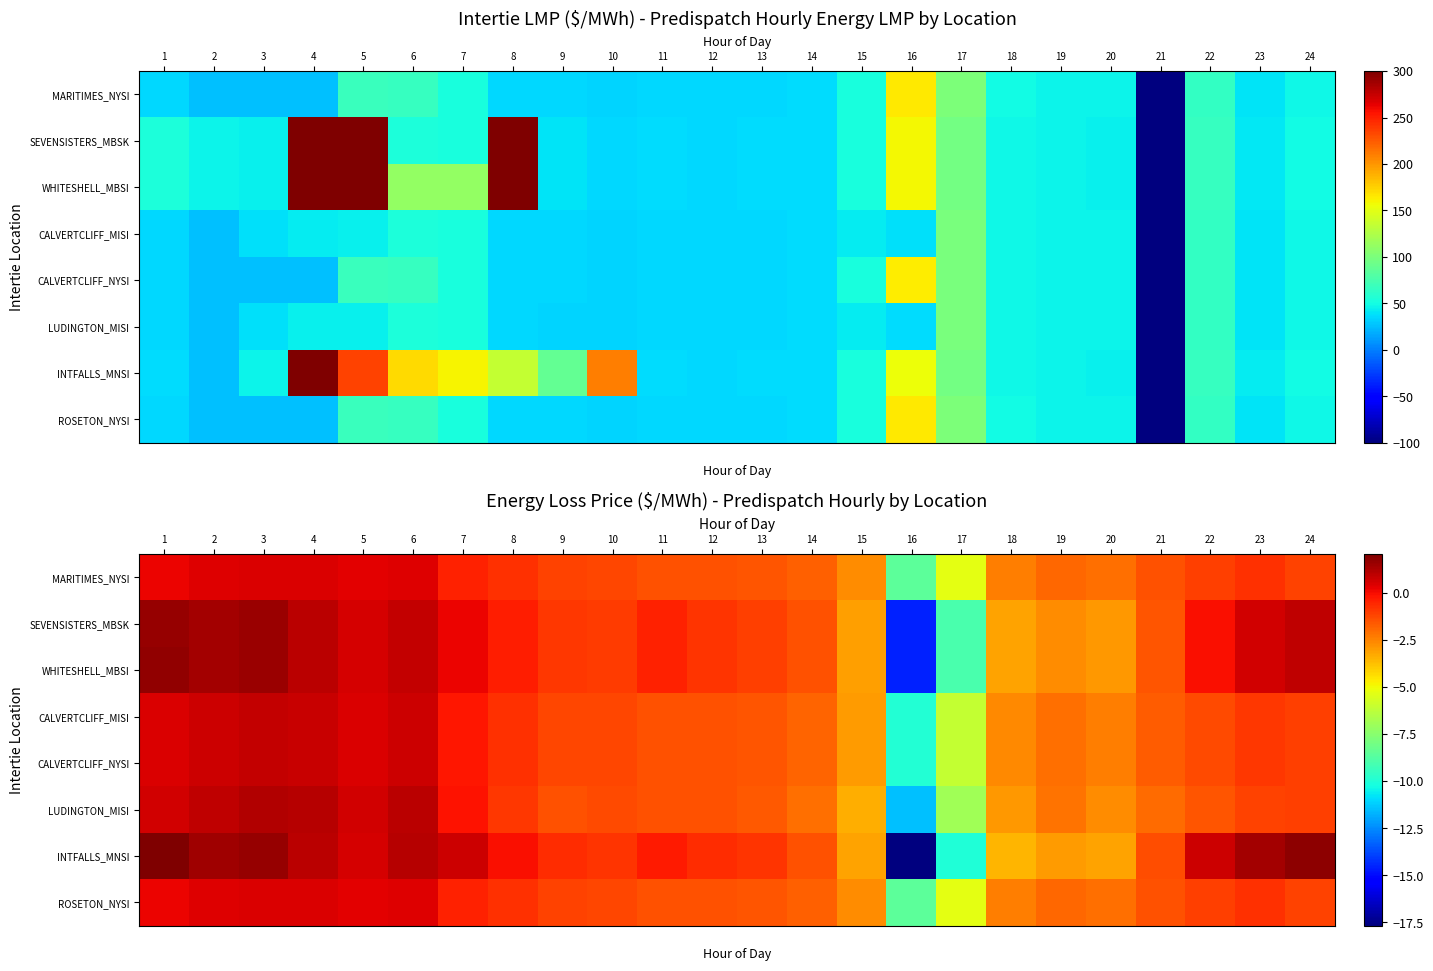

Which has a higher value, 1 or 17?

1